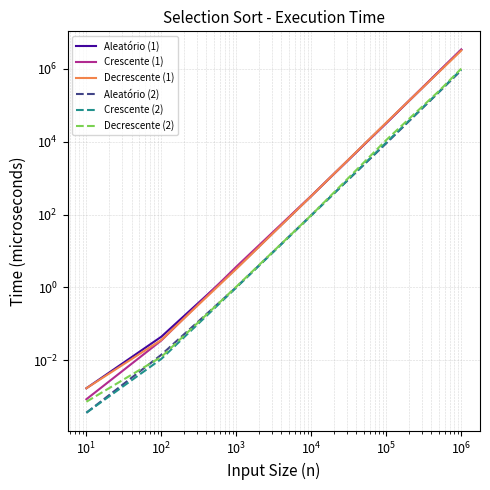

Where do Decrescente (1) and Crescente (1) first cross each other?

100 and 1000